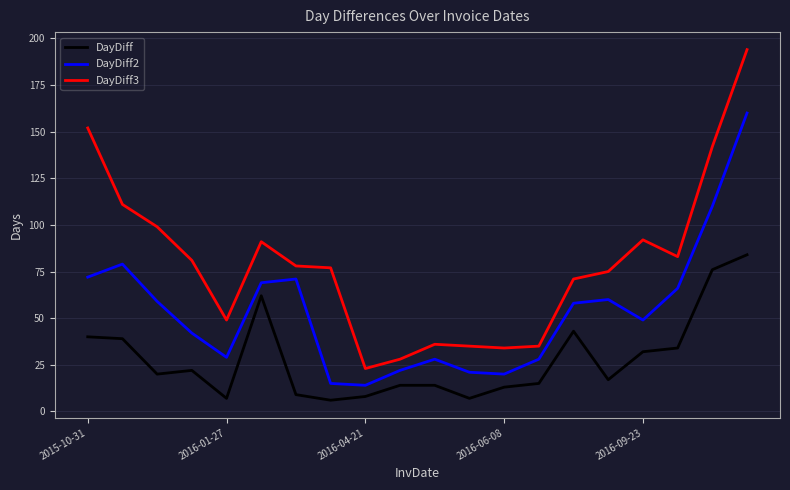

What is the sum of all DayDiff values?

562